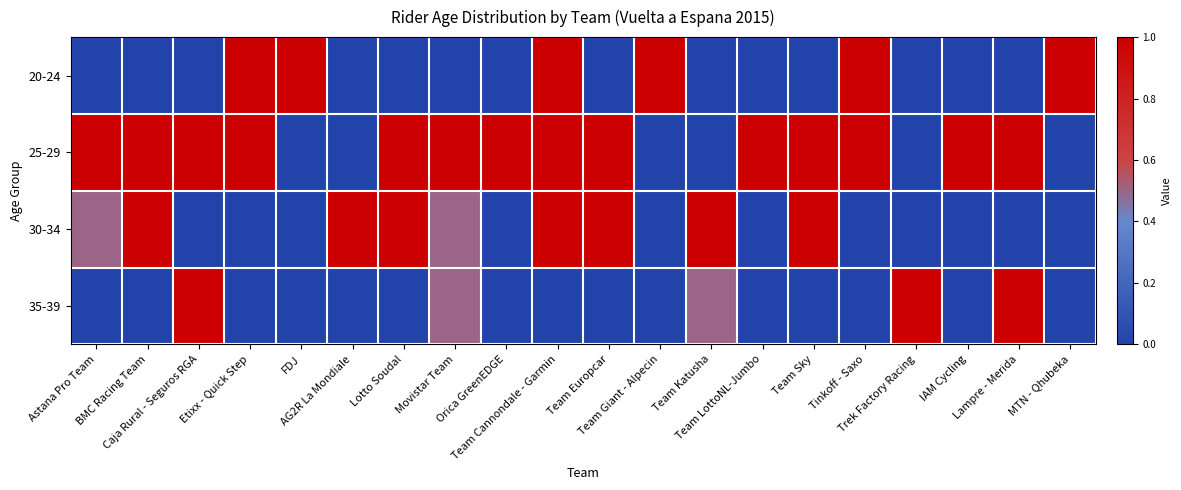

How many series are shown in this chart?

4